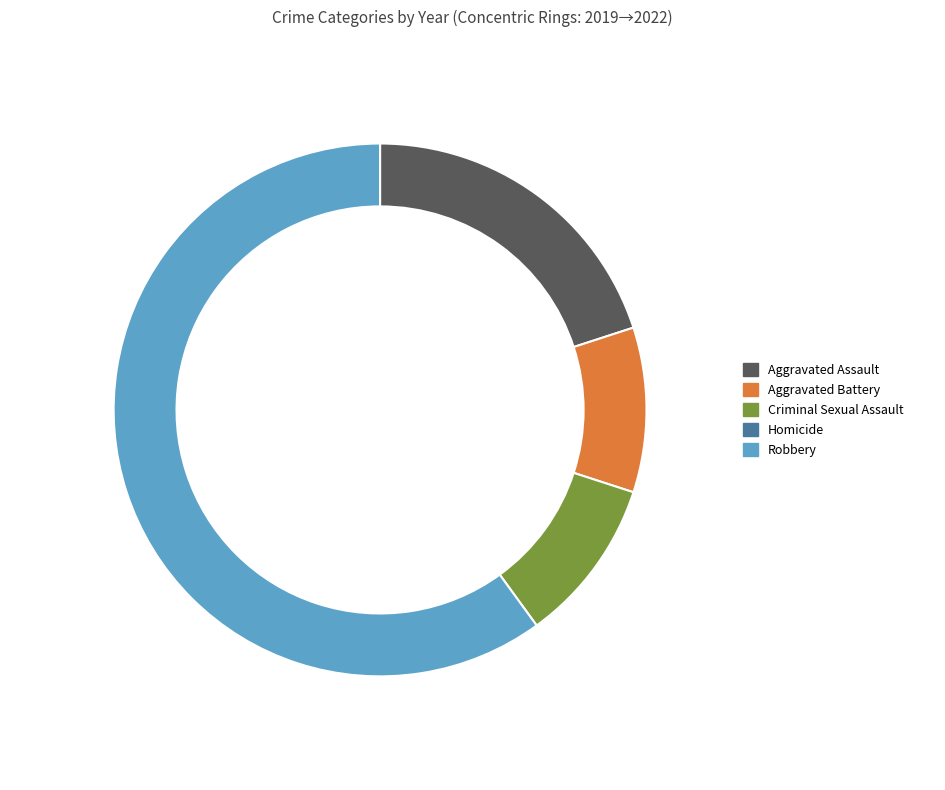

Which category has the smallest portion of the pie?

Homicide